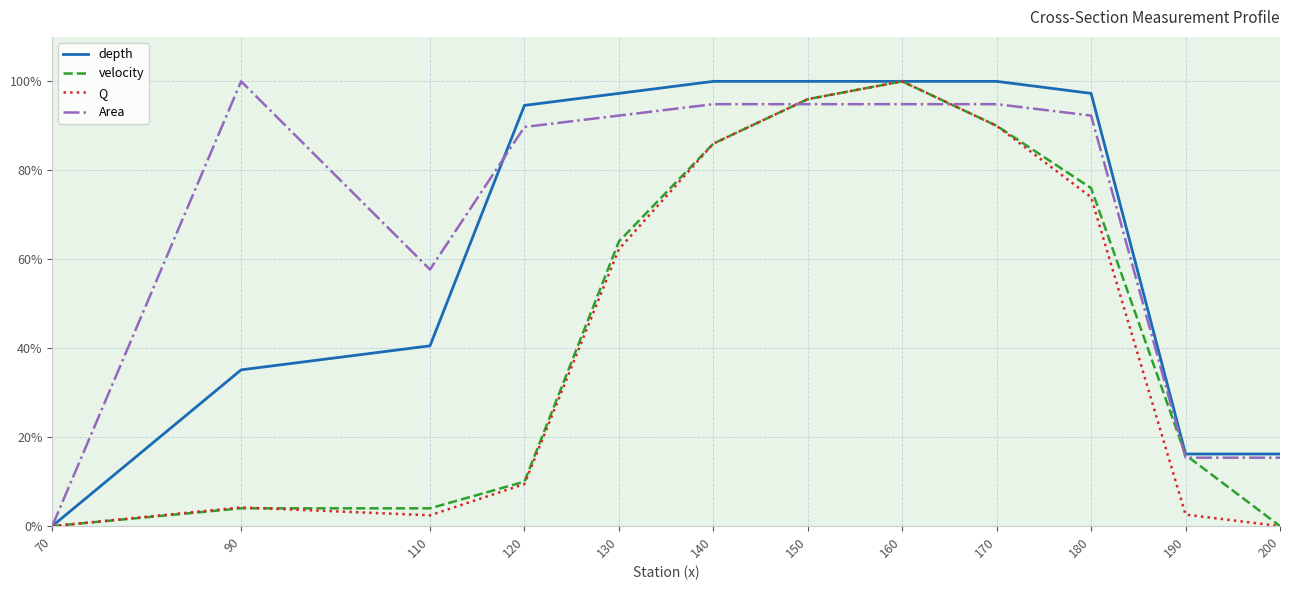

Is this an area chart (filled region under the line)?

No